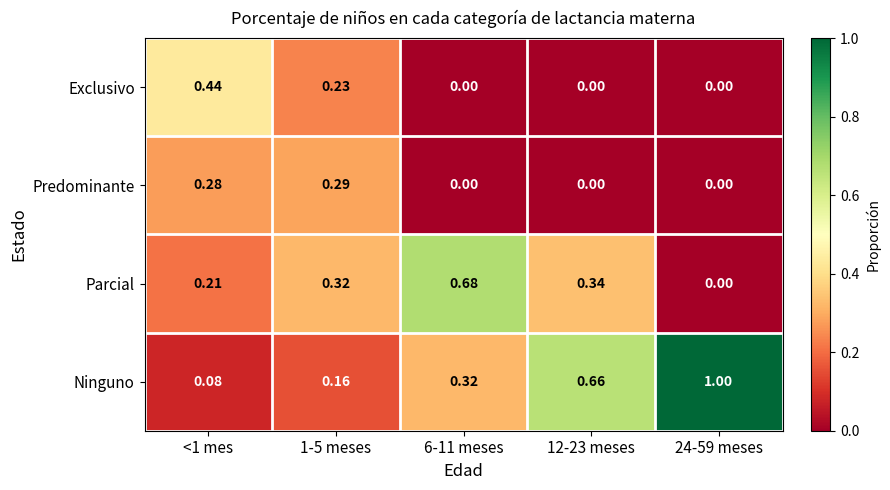

List the series in order of their peak value, highest first.

Ninguno, Parcial, Exclusivo, Predominante